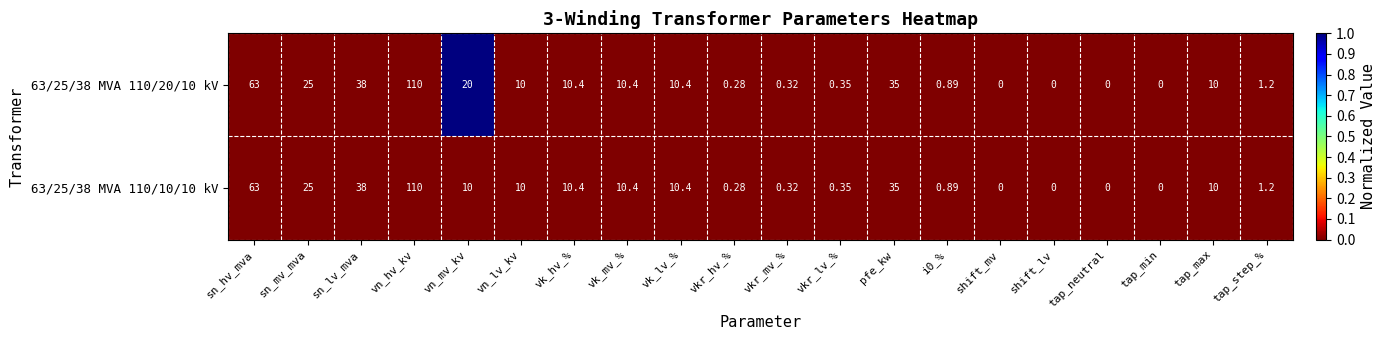

Which category has the highest value in the 63/25/38 MVA 110/20/10 kV series?

vn_hv_kv